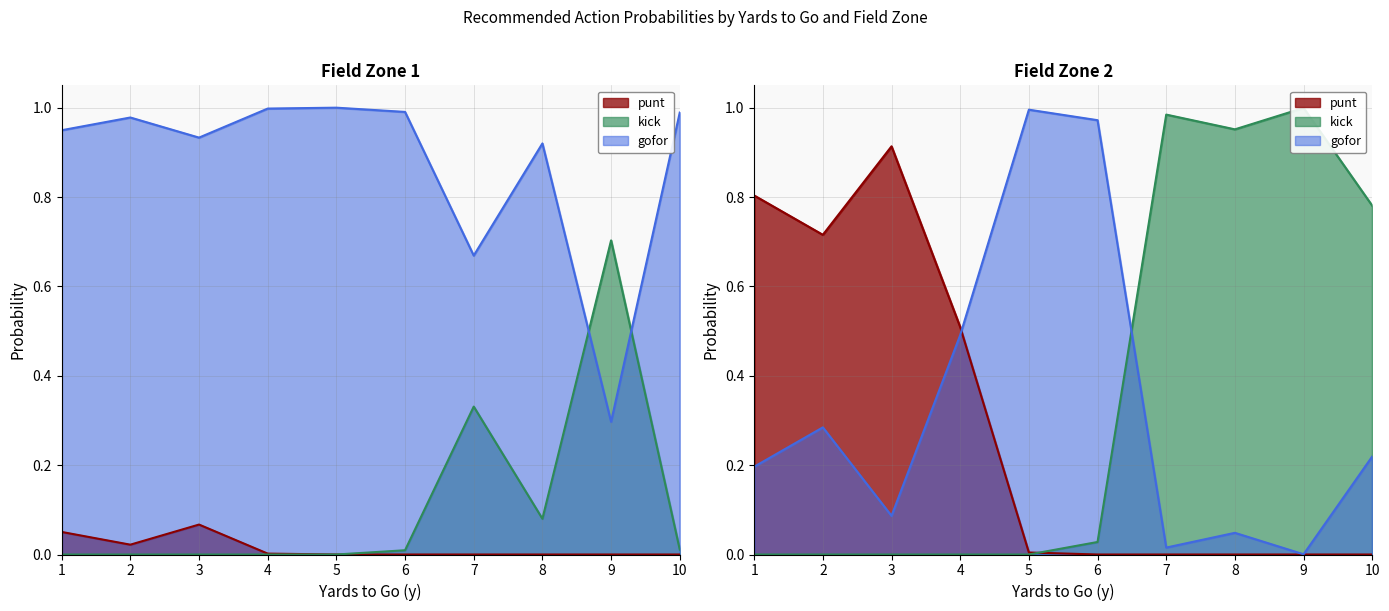

Which series changed the most between 3 and 4?

punt_line